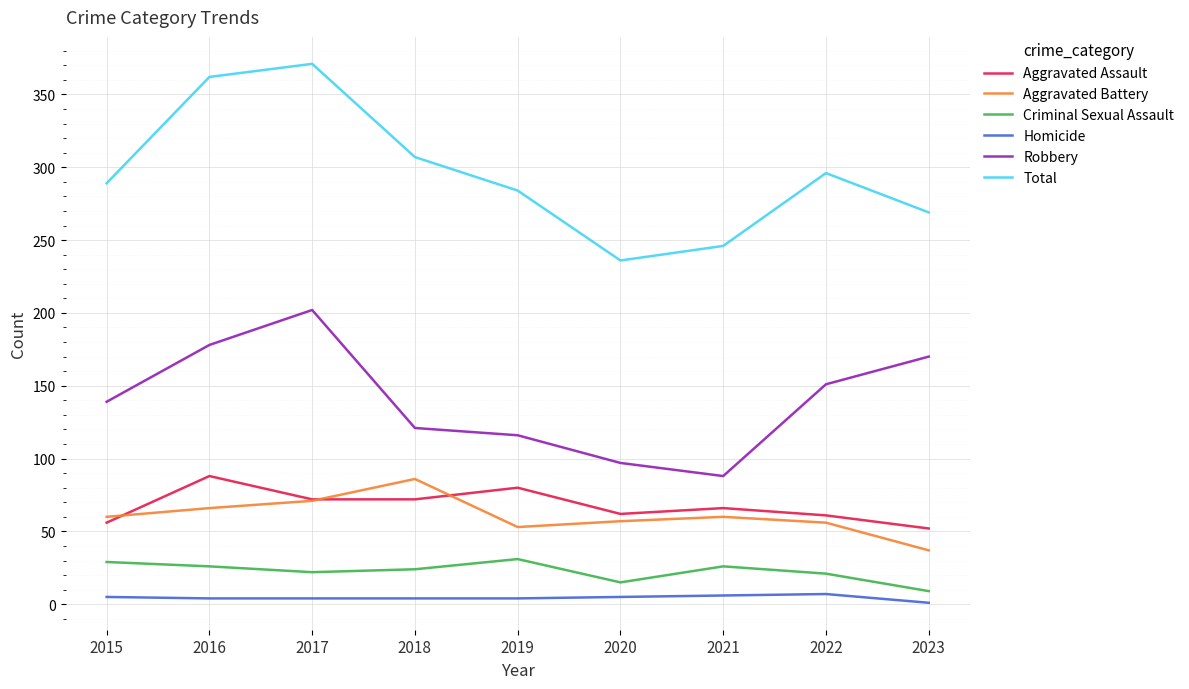

What is the smallest value displayed?

1